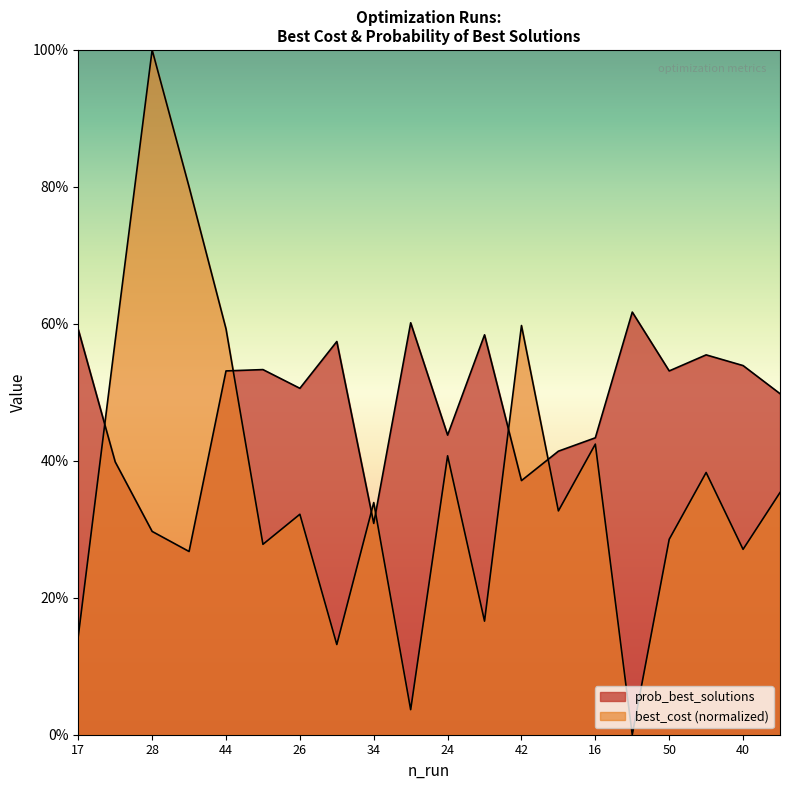

How many interior local peaks does the prob_best_solutions series have?

6